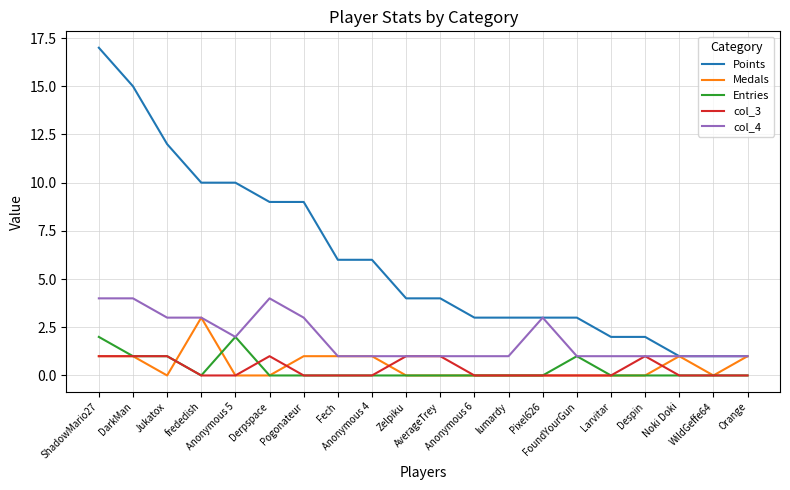

Rank the series by their maximum value, from highest to lowest.

Points, col_4, Medals, Entries, col_3